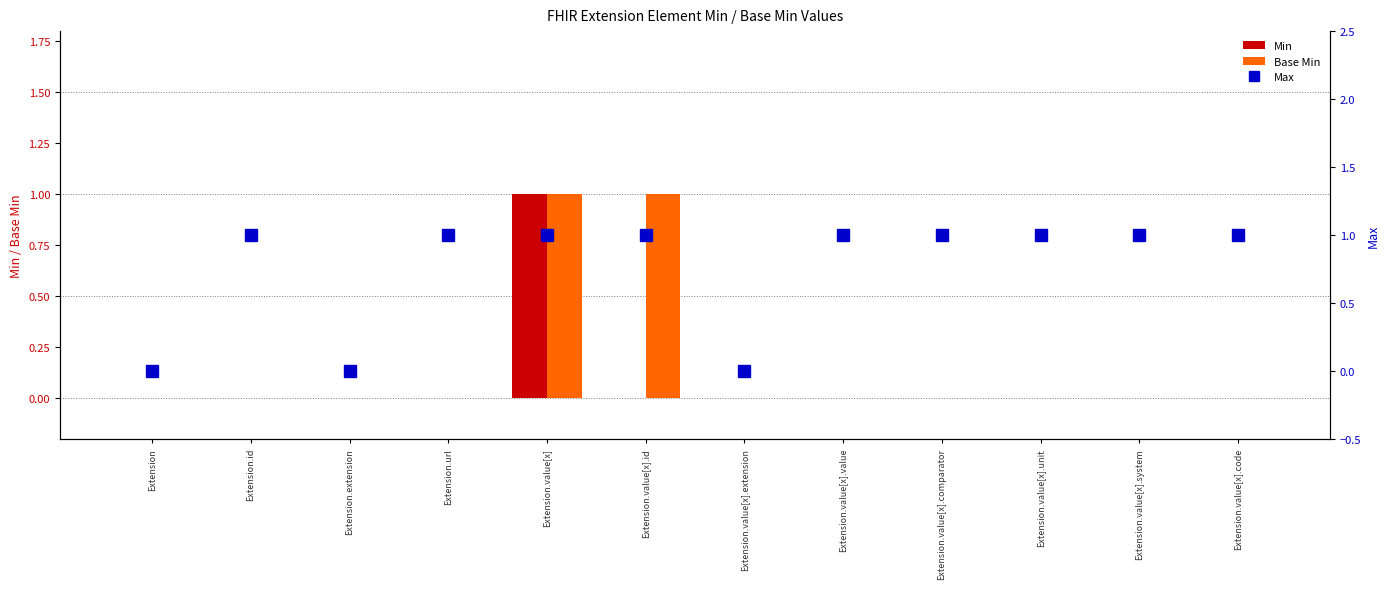

Reading left to right, extract all data points from this chart.

Min: Extension=0	Extension.id=0	Extension.extension=0	Extension.url=0	Extension.value[x]=1	Extension.value[x].id=0	Extension.value[x].extension=0	Extension.value[x].value=0	Extension.value[x].comparator=0	Extension.value[x].unit=0	Extension.value[x].system=0	Extension.value[x].code=0
Base Min: Extension=0	Extension.id=0	Extension.extension=0	Extension.url=0	Extension.value[x]=1	Extension.value[x].id=1	Extension.value[x].extension=0	Extension.value[x].value=0	Extension.value[x].comparator=0	Extension.value[x].unit=0	Extension.value[x].system=0	Extension.value[x].code=0
Max: Extension=0	Extension.id=1	Extension.extension=0	Extension.url=1	Extension.value[x]=1	Extension.value[x].id=1	Extension.value[x].extension=0	Extension.value[x].value=1	Extension.value[x].comparator=1	Extension.value[x].unit=1	Extension.value[x].system=1	Extension.value[x].code=1